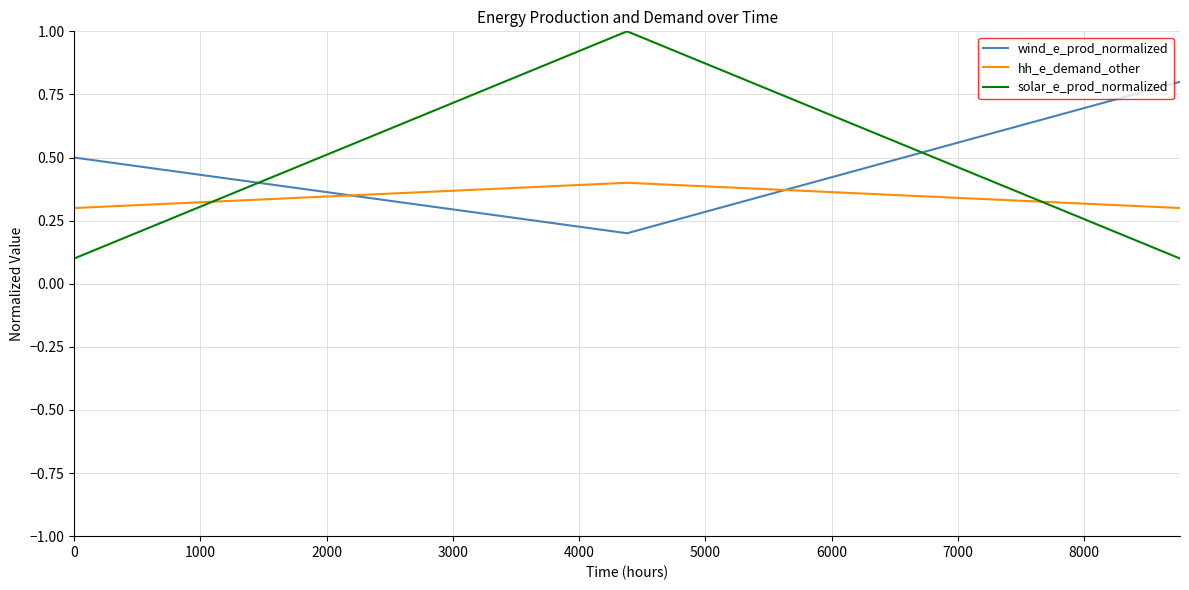

Rank the series by their average value, from lowest to highest.

hh_e_demand_other, solar_e_prod_normalized, wind_e_prod_normalized